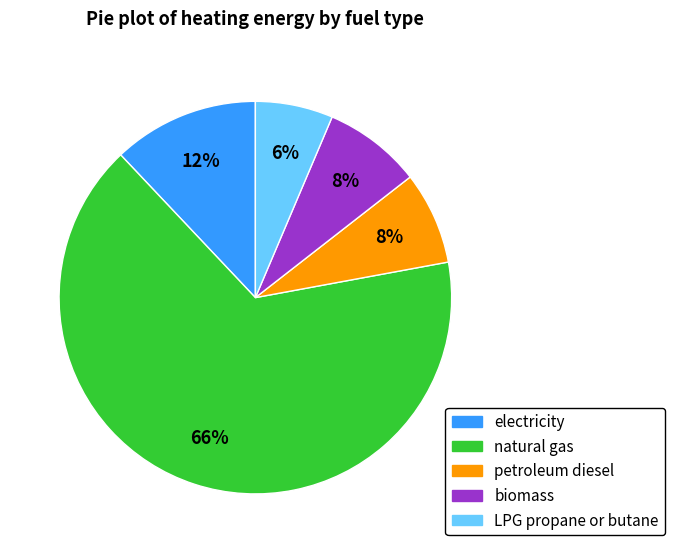

Is the sum of LPG propane or butane and petroleum diesel greater than half?

No